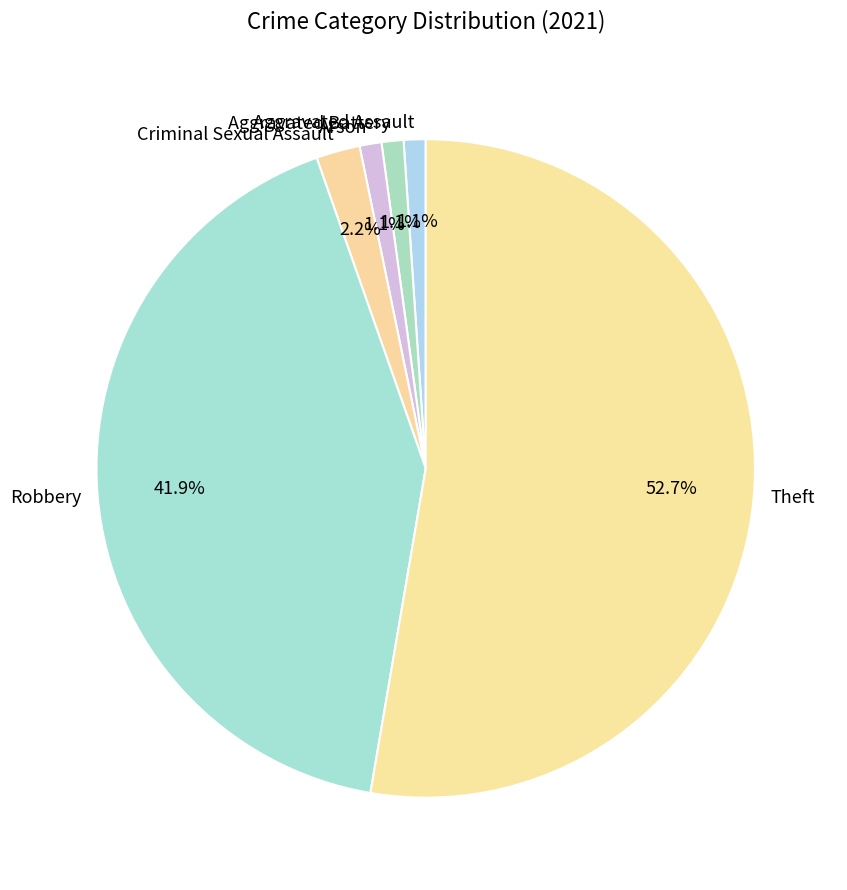

Count the number of slices in the pie.

6